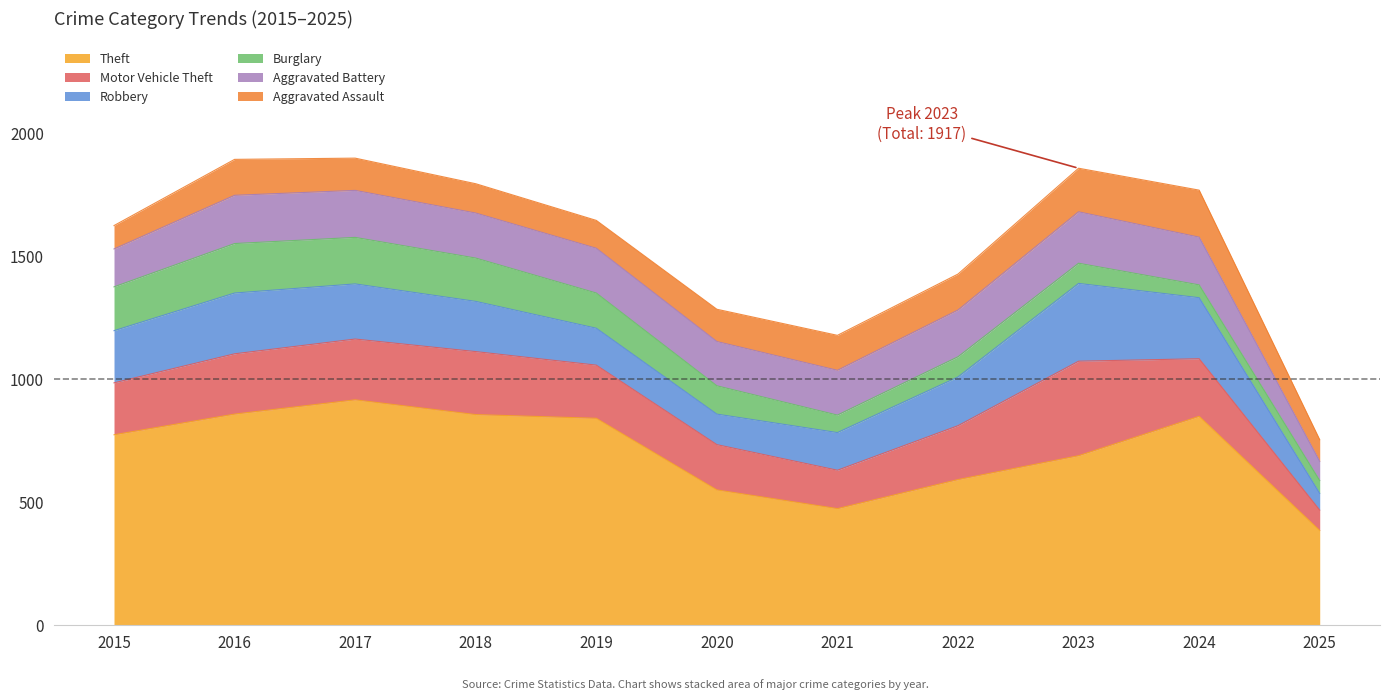

Which series ends up on top after the final intersection of Motor Vehicle Theft and Robbery?

Motor Vehicle Theft